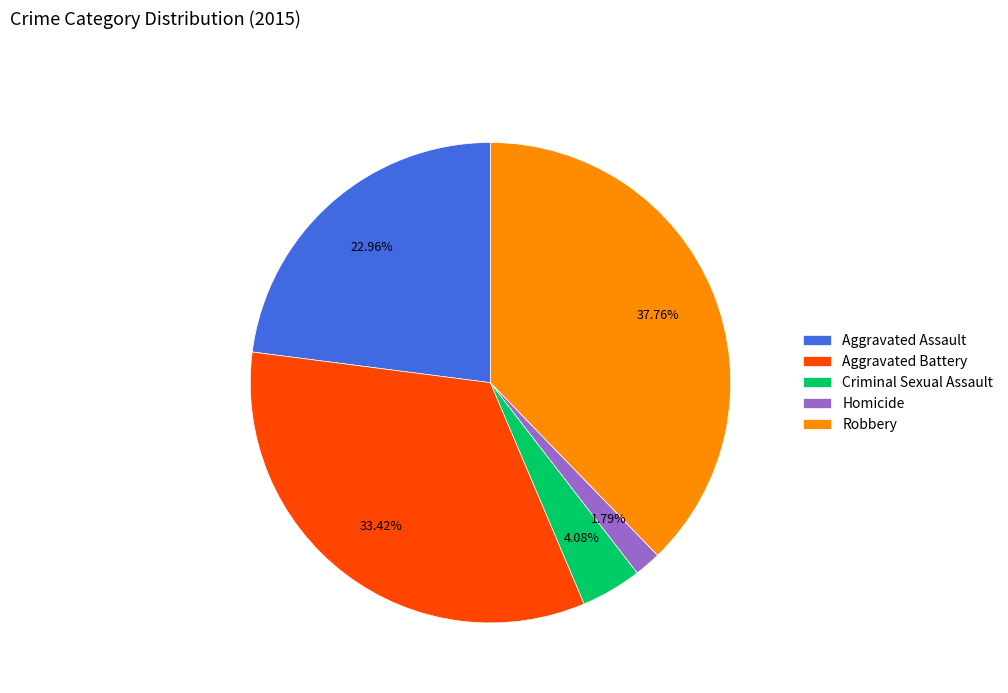

To the nearest percent, what is the combined percentage of Criminal Sexual Assault and Homicide?

6%